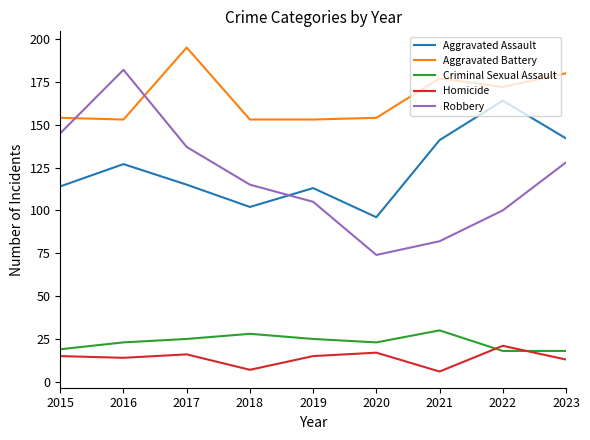

The value of Criminal Sexual Assault at 2023 is 6. True or false?

False